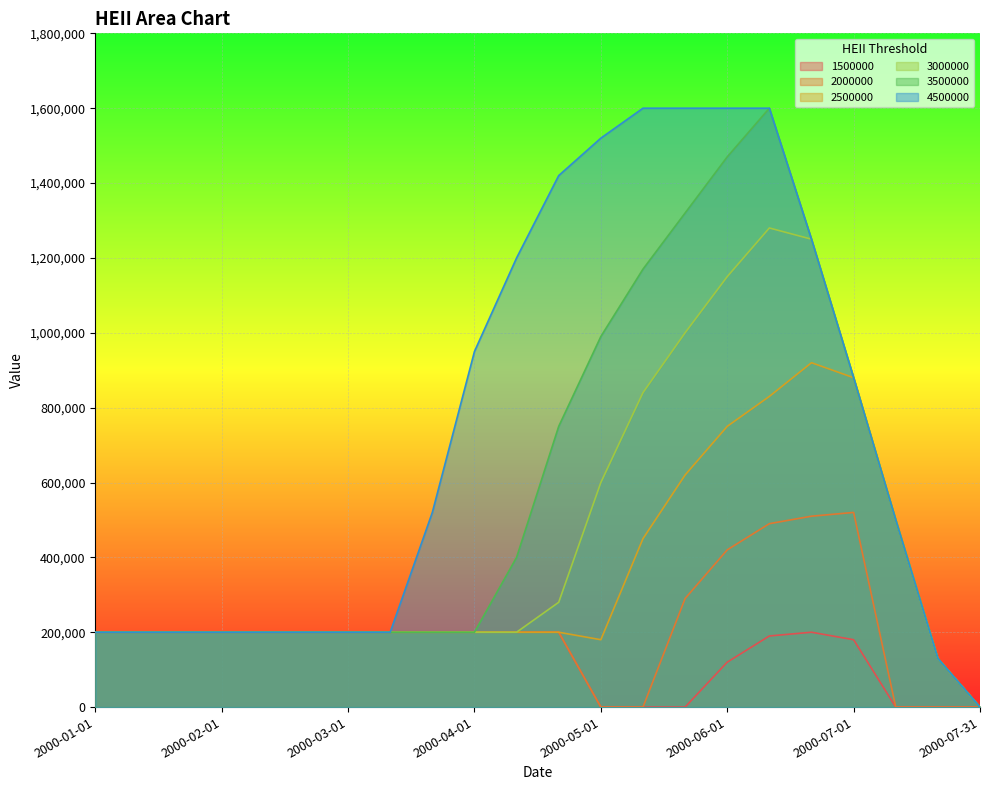

Which series changed the most between 2000-03-01 and 2000-07-01?

2500000